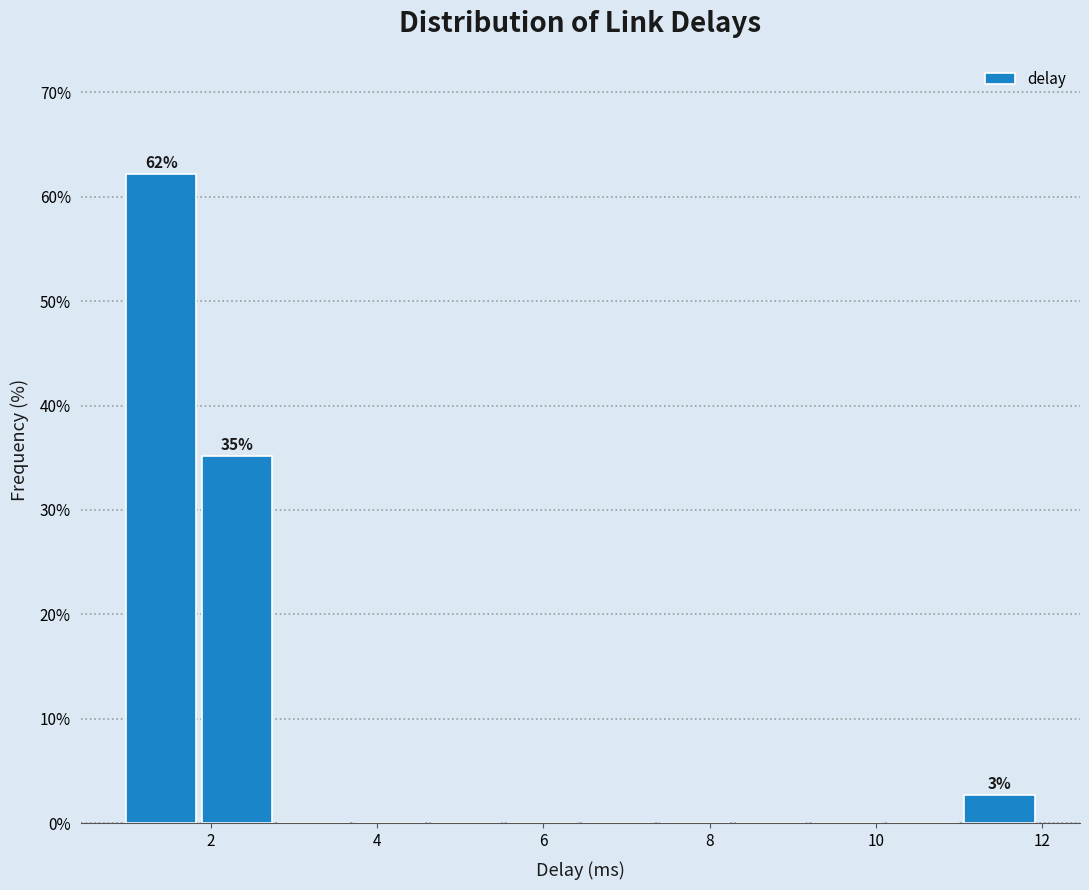

Which range on the x-axis has the tallest bar?

1.0 to 1.8